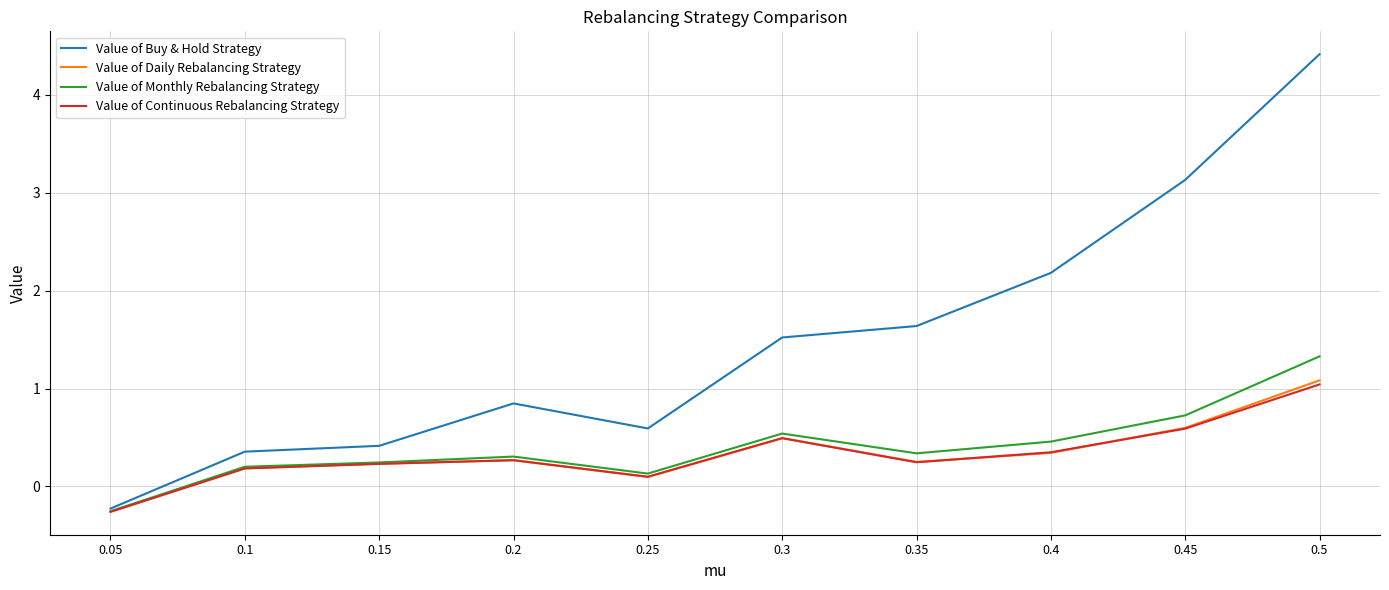

How many values in the Value of Monthly Rebalancing Strategy series are below 0?

1